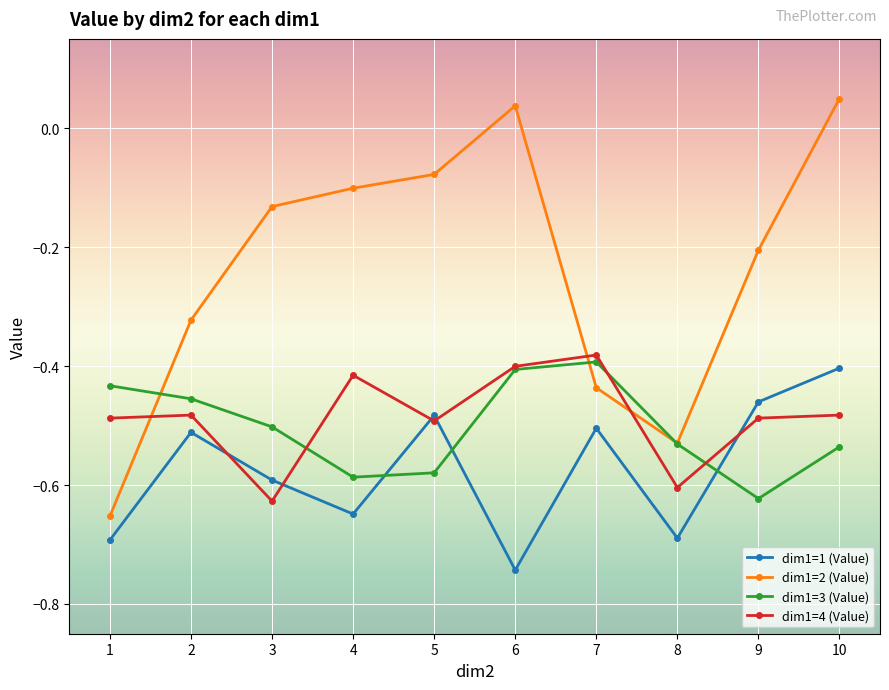

How many interior local valleys does the dim1=4 (Value) series have?

3